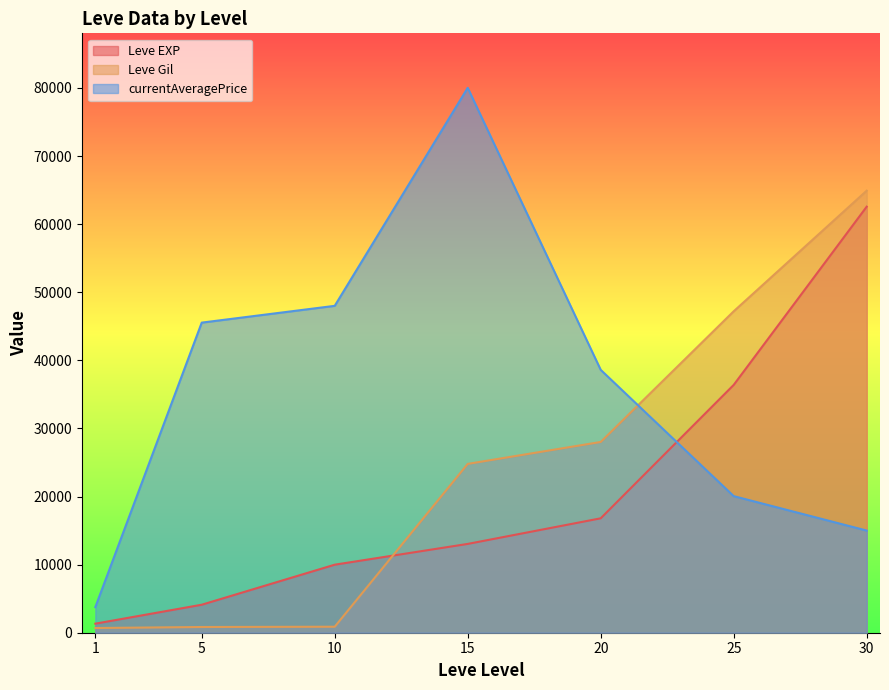

Which label corresponds to the largest value in the chart?

15